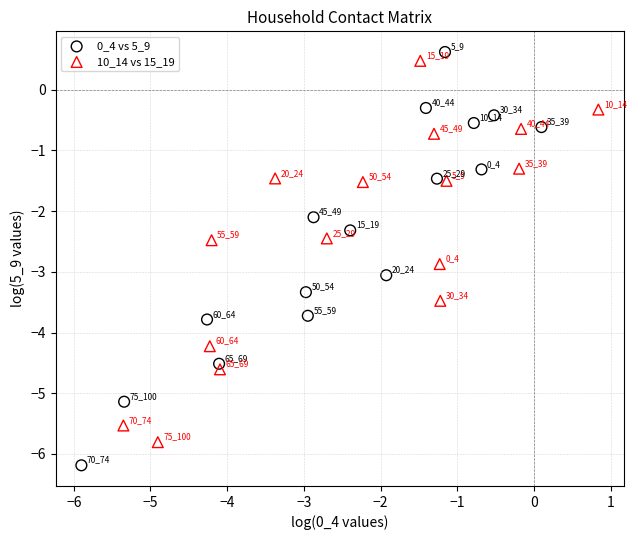

What are all the series names shown in the legend?

0_4 vs 5_9, 10_14 vs 15_19